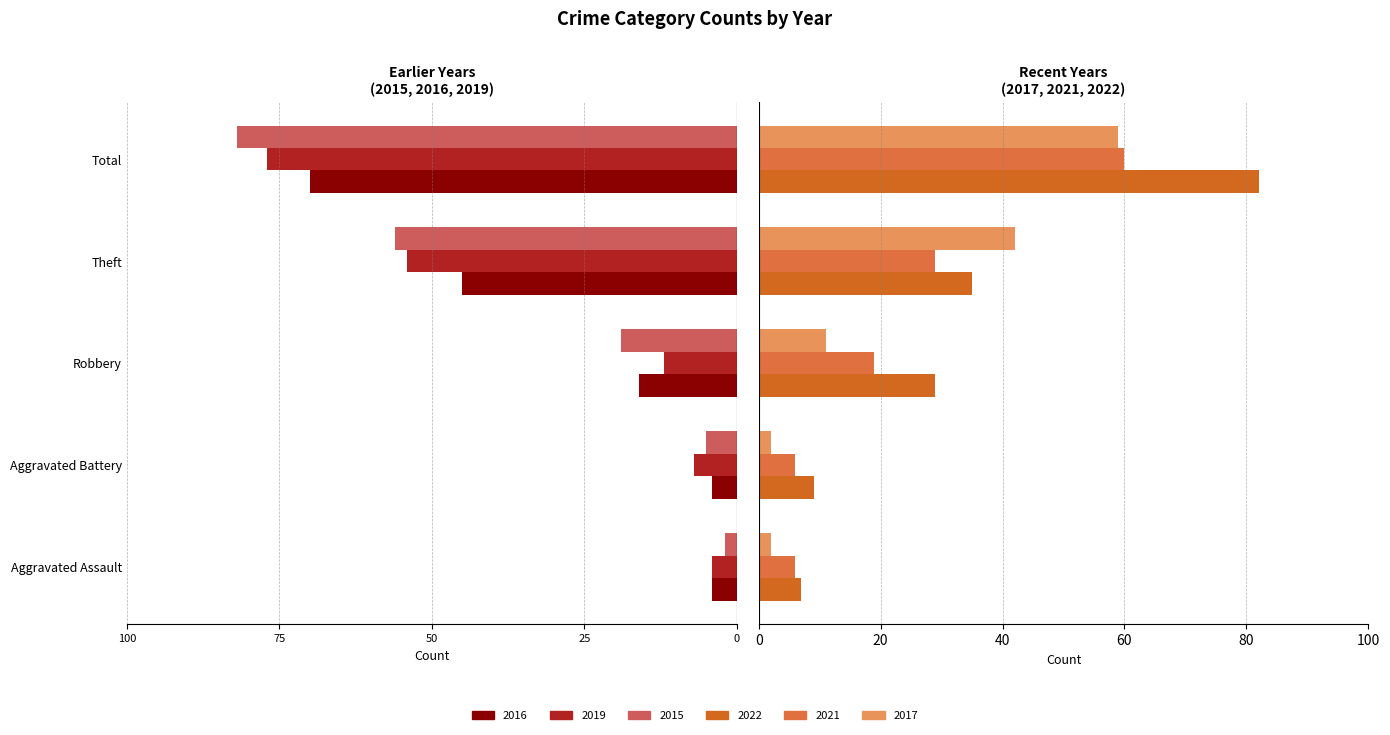

Which series has the widest spread of values?

2015